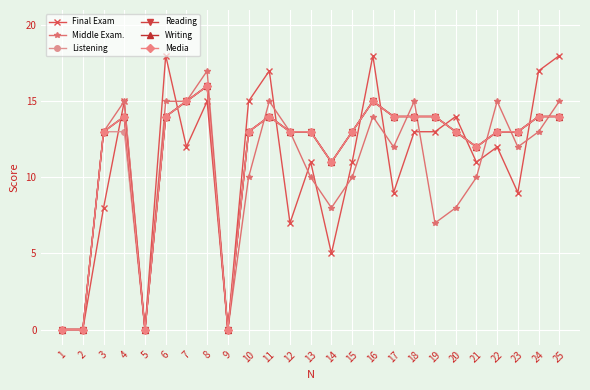

Does the chart have visible grid lines?

Yes